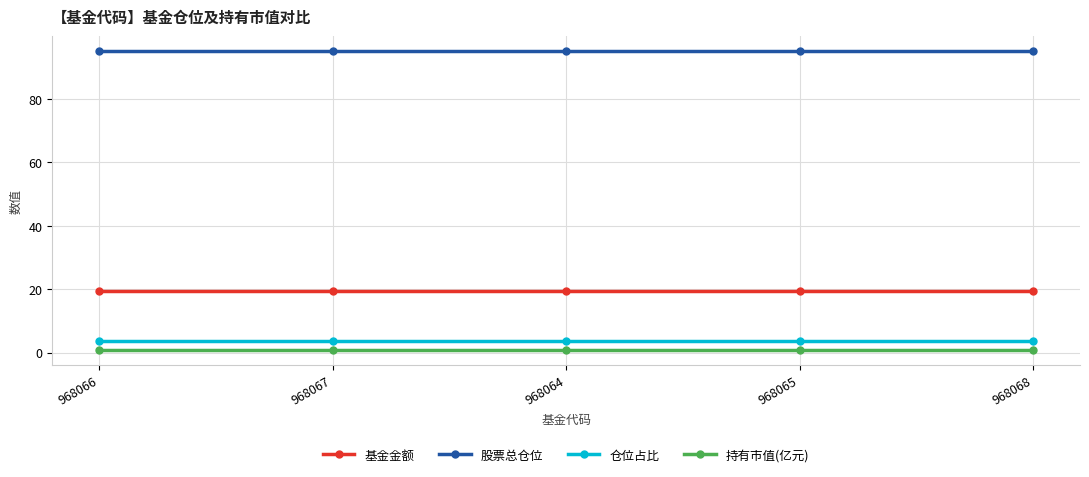

True or false: 仓位占比 and 股票总仓位 intersect in this chart.

False